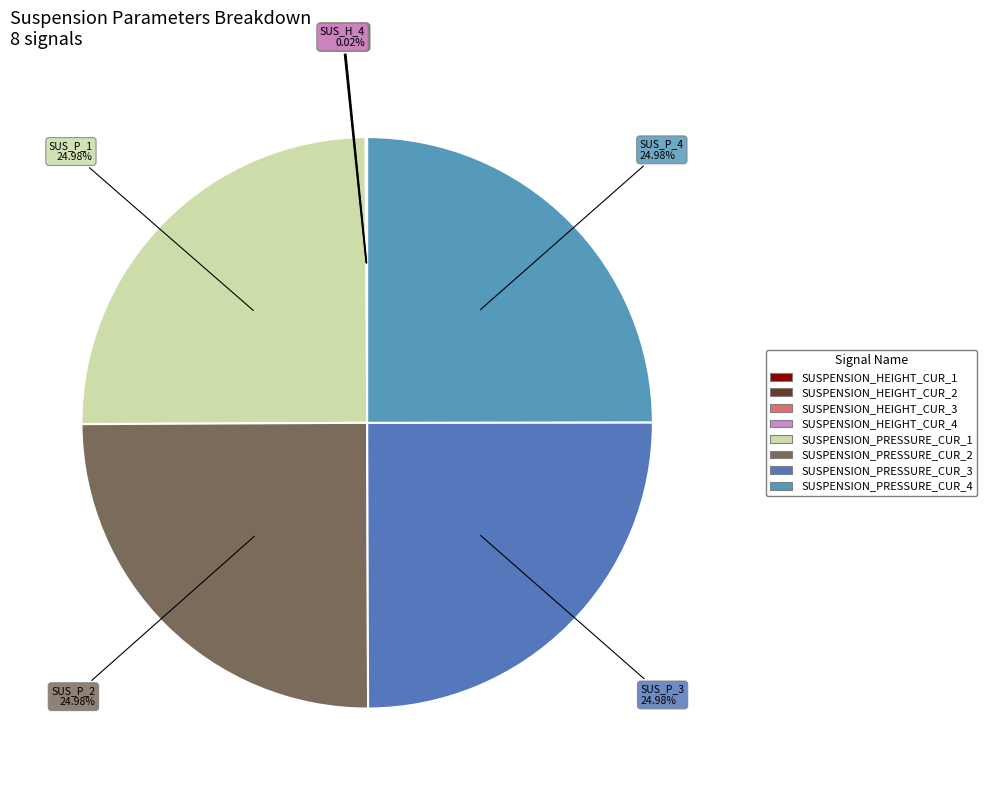

Which has a higher value, SUSPENSION_HEIGHT_CUR_2 or SUSPENSION_PRESSURE_CUR_1?

SUSPENSION_PRESSURE_CUR_1